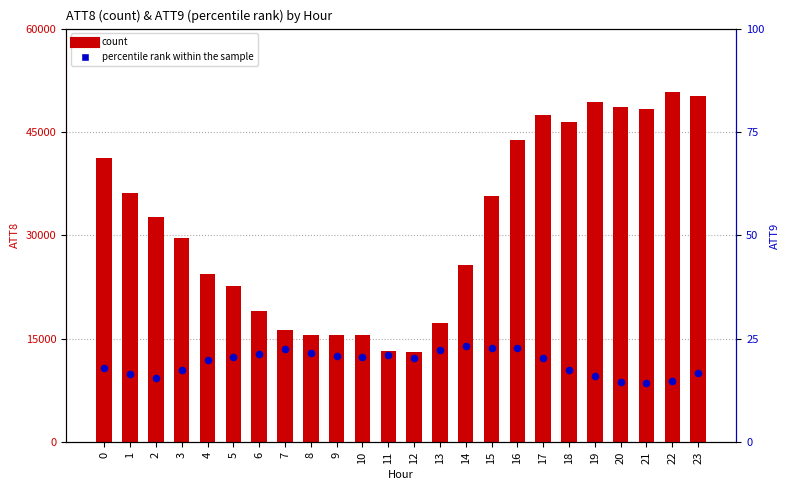

Which series reaches the maximum Y coordinate?

count